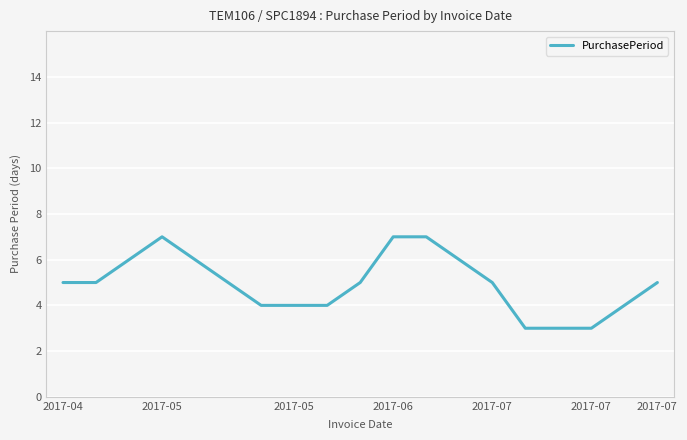

What is the difference between the maximum and minimum values?

4